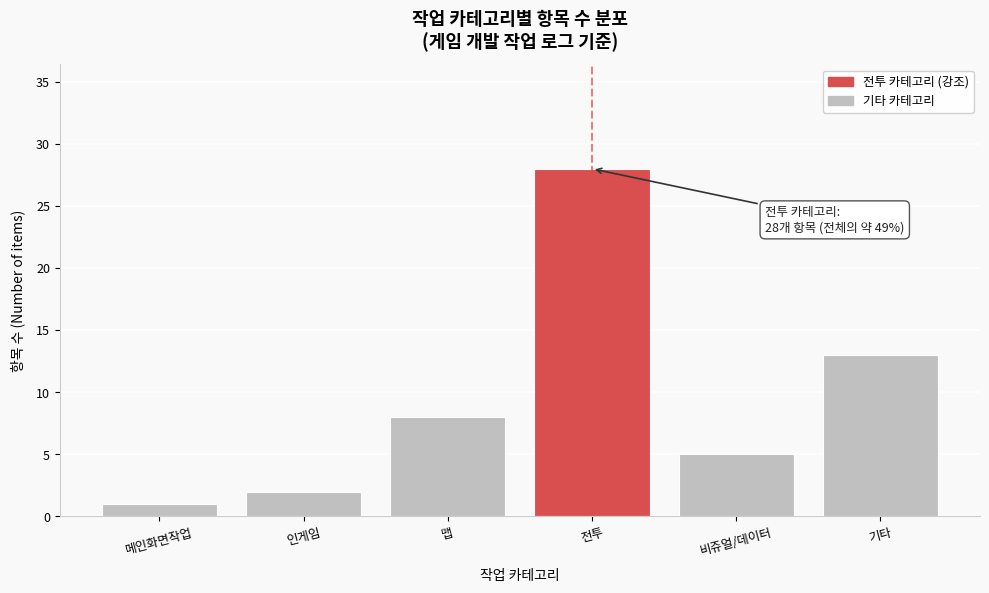

Reading left to right, transcribe all the data shown in this chart.

1	2	8	28	5	13